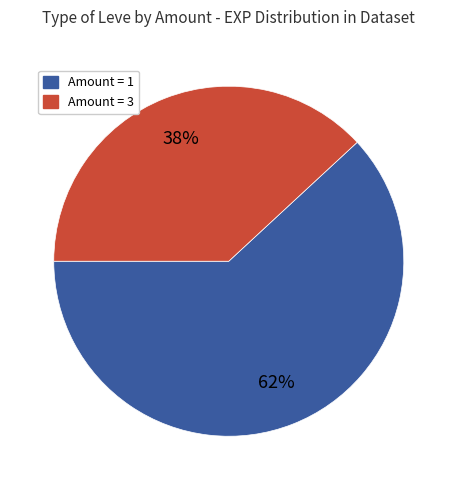

To the nearest percent, what is the difference between the largest and smallest slice percentages?

24%